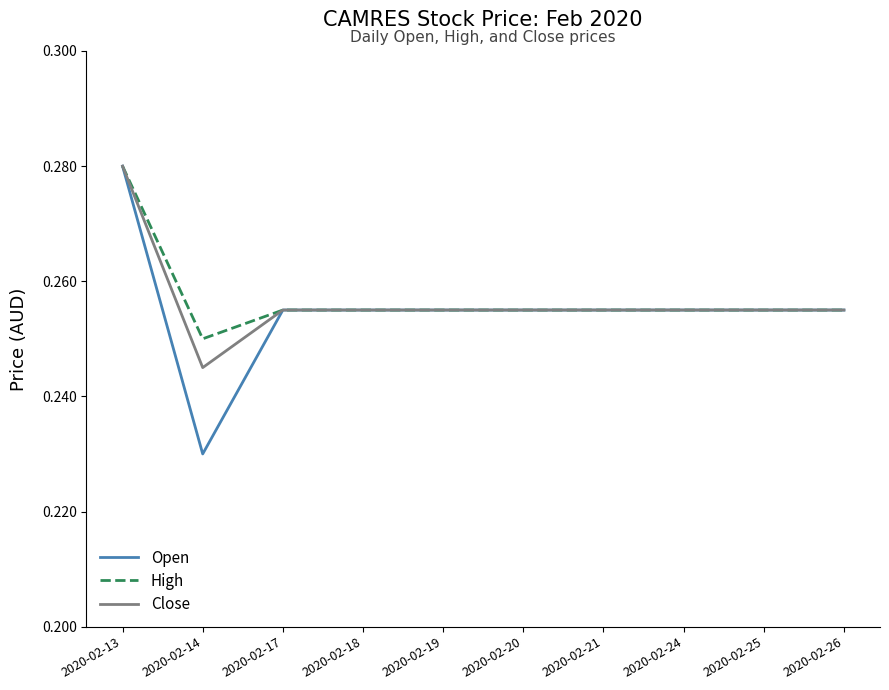

What are all the series names shown in the legend?

Open, High, Close